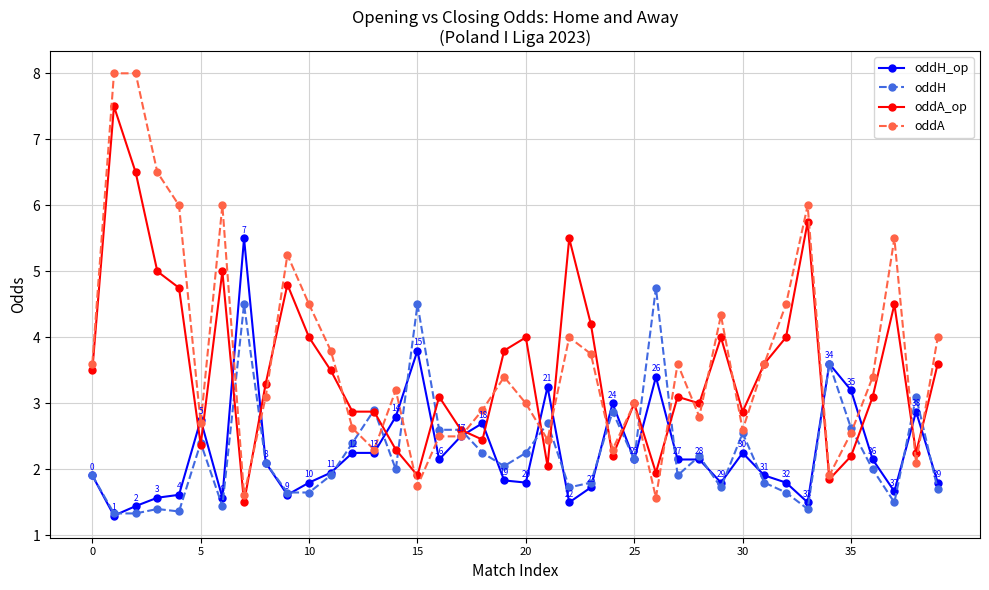

List the series in order of their peak value, lowest first.

oddH, oddH_op, oddA_op, oddA